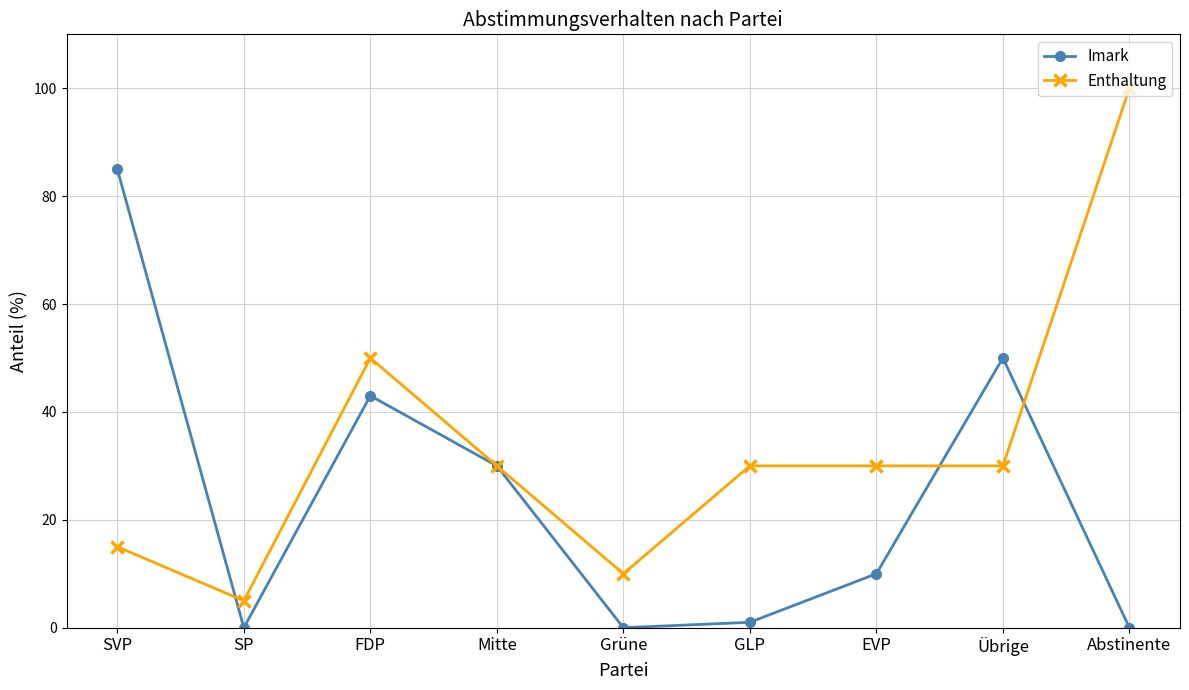

Where is the first local maximum for Imark?

FDP